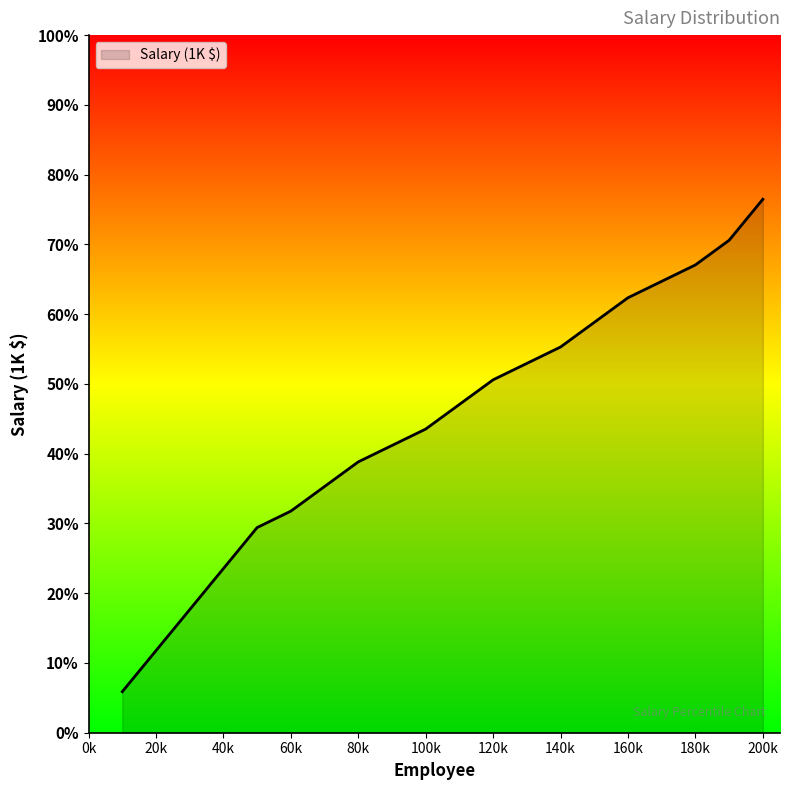

Does the chart have visible grid lines?

No